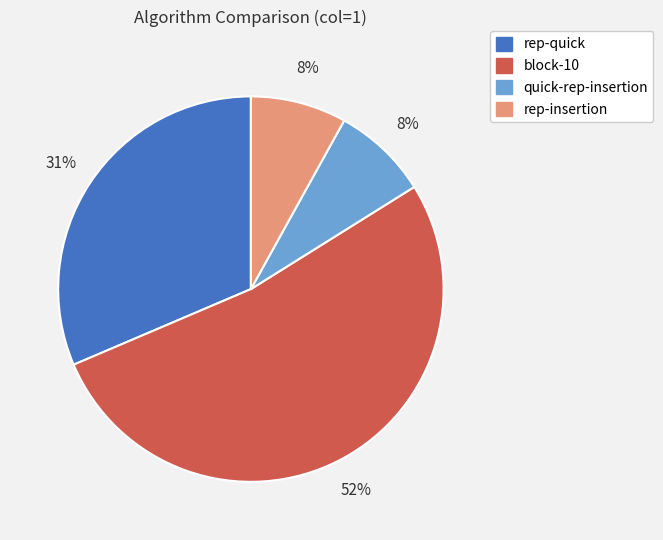

Which slice is the largest?

block-10